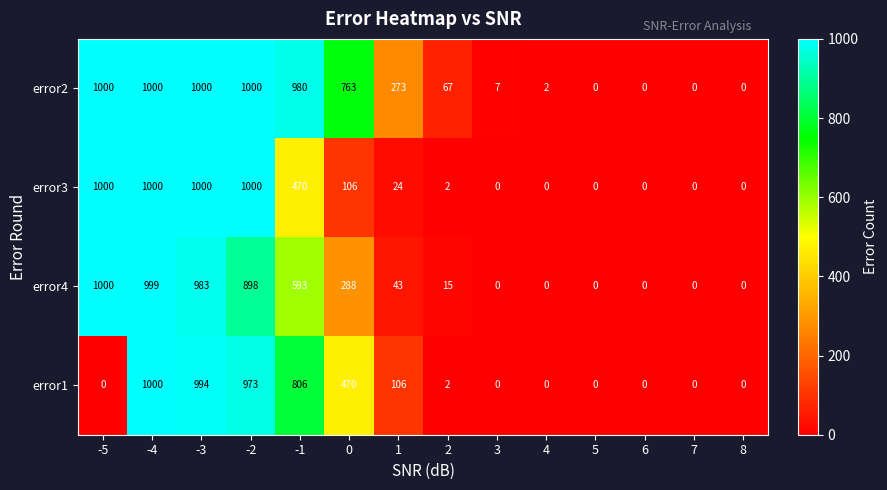

The value of error2 at 8 is -485. True or false?

False